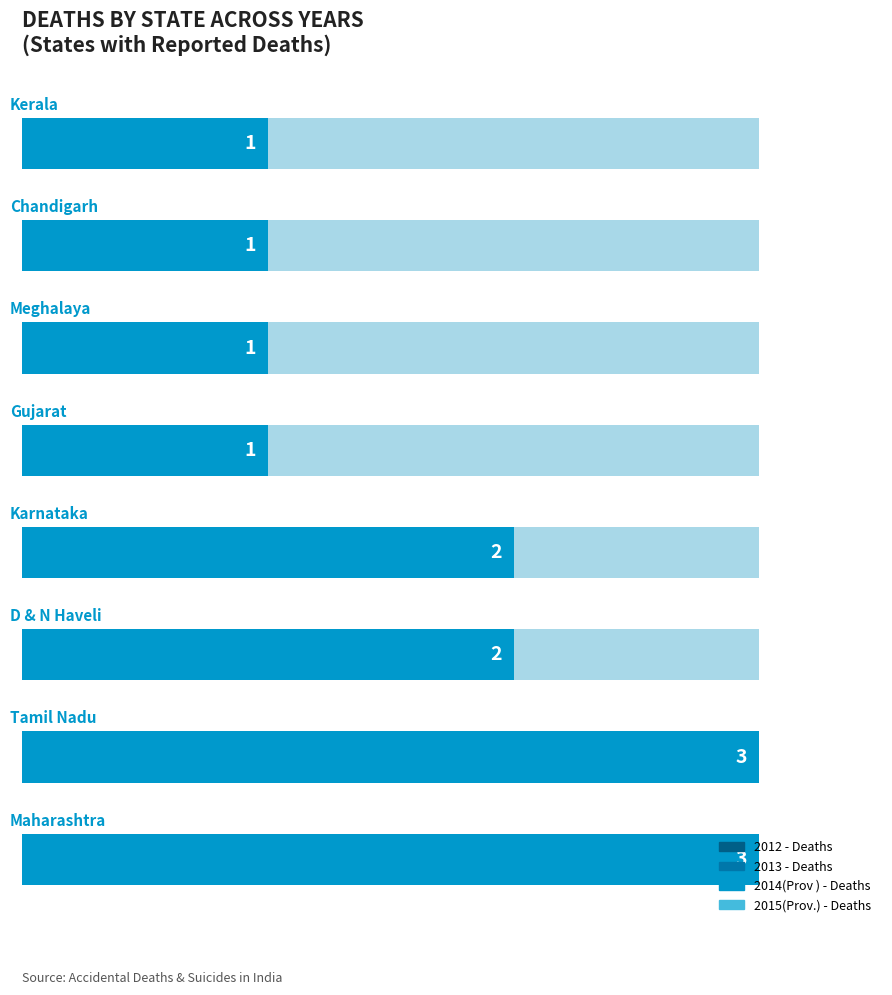

Which series has the widest spread of values?

2013 - Deaths